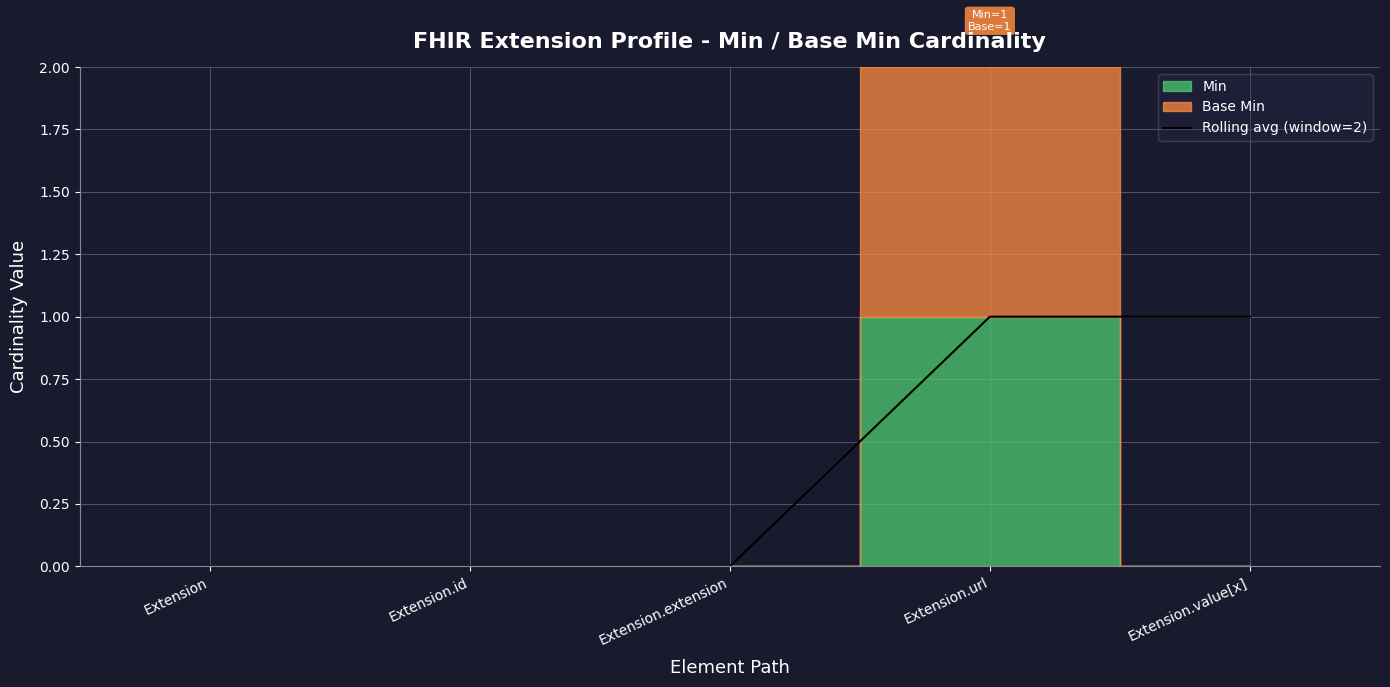

Count the values in the range 0 to 1.

5